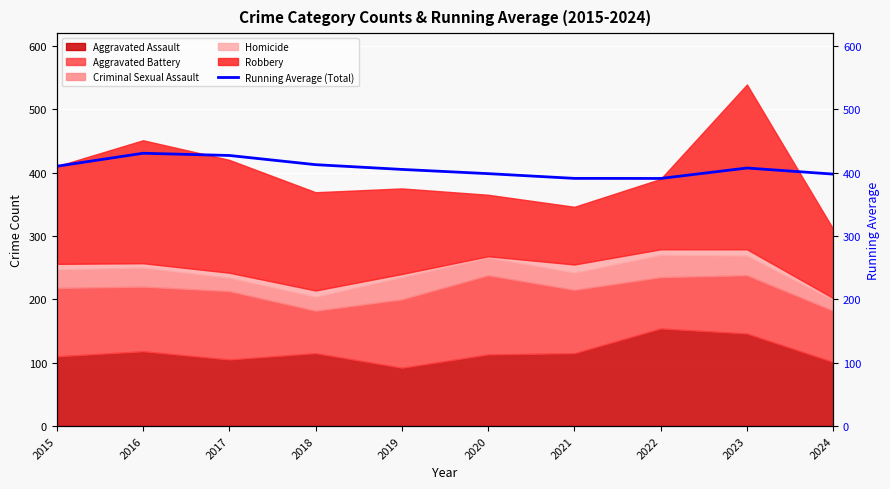

Rank the categories by value from lowest to highest.

2022, 2021, 2024, 2020, 2019, 2023, 2015, 2018, 2017, 2016